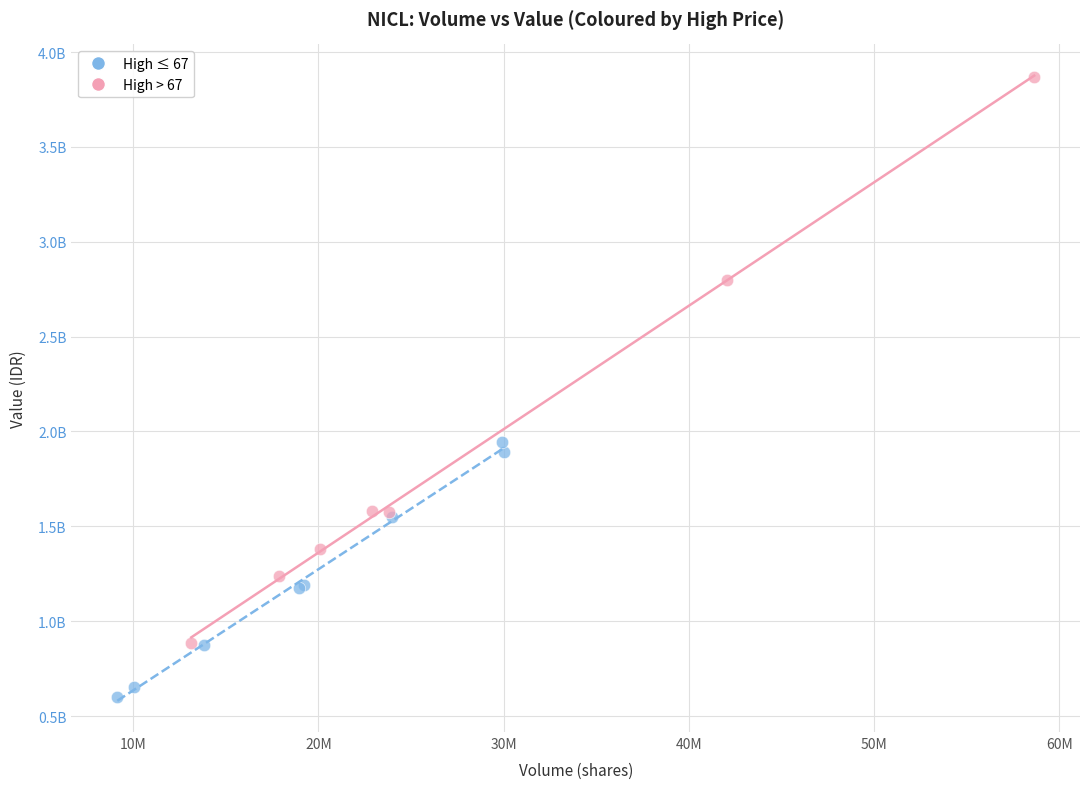

What are all the series names shown in the legend?

High ≤ 67, High > 67